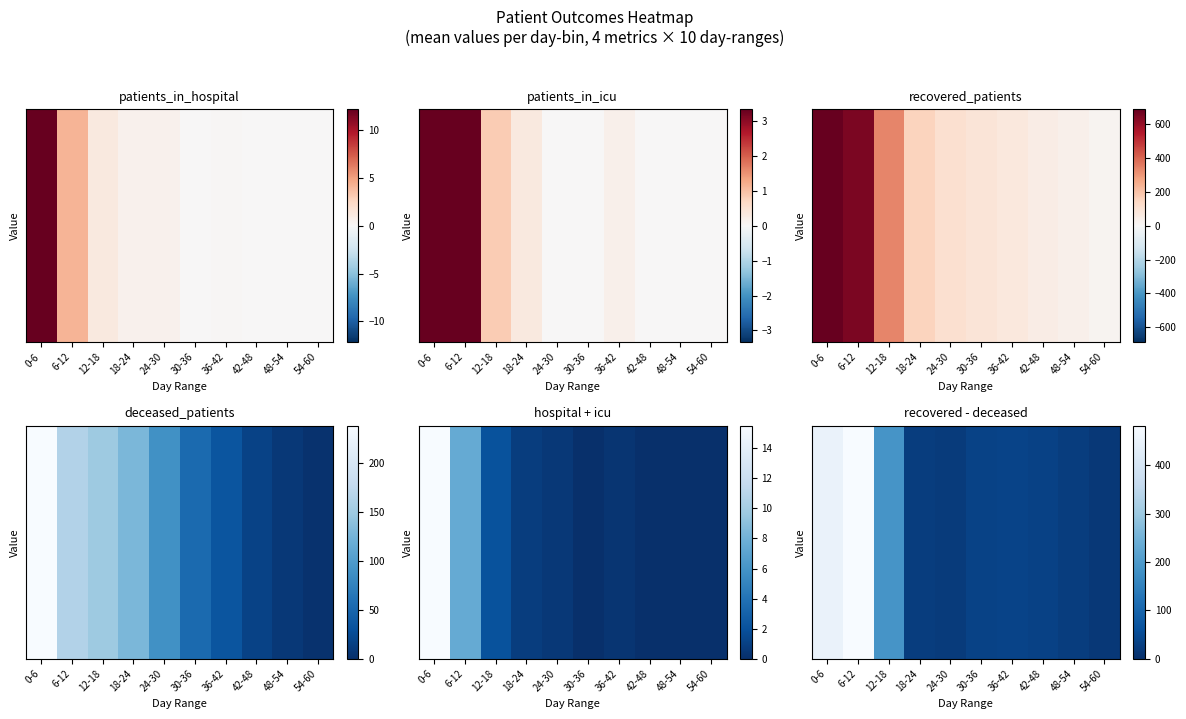

Reading left to right, extract all data points from this chart.

450.0	482.0	187.5	25.3	21.8	34.8	37.0	32.3	26.3	15.4